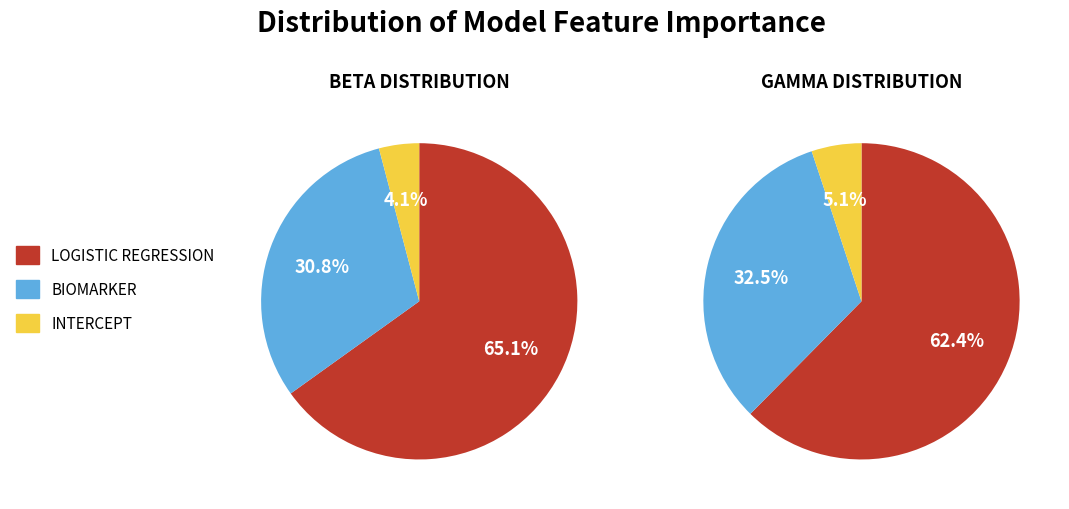

What percentage is NOT represented by Logistic Regression?

34.9%